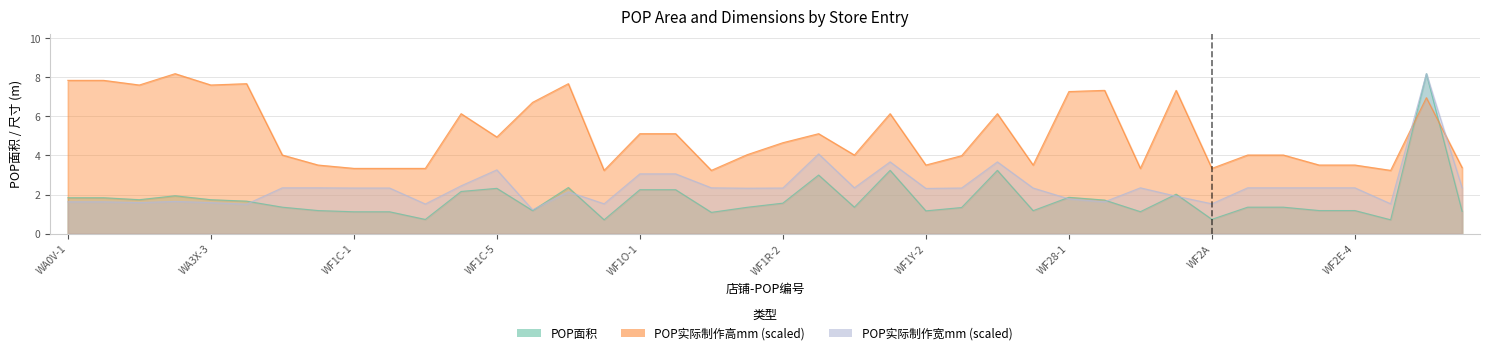

Which series has the largest range (max minus min)?

POP面积